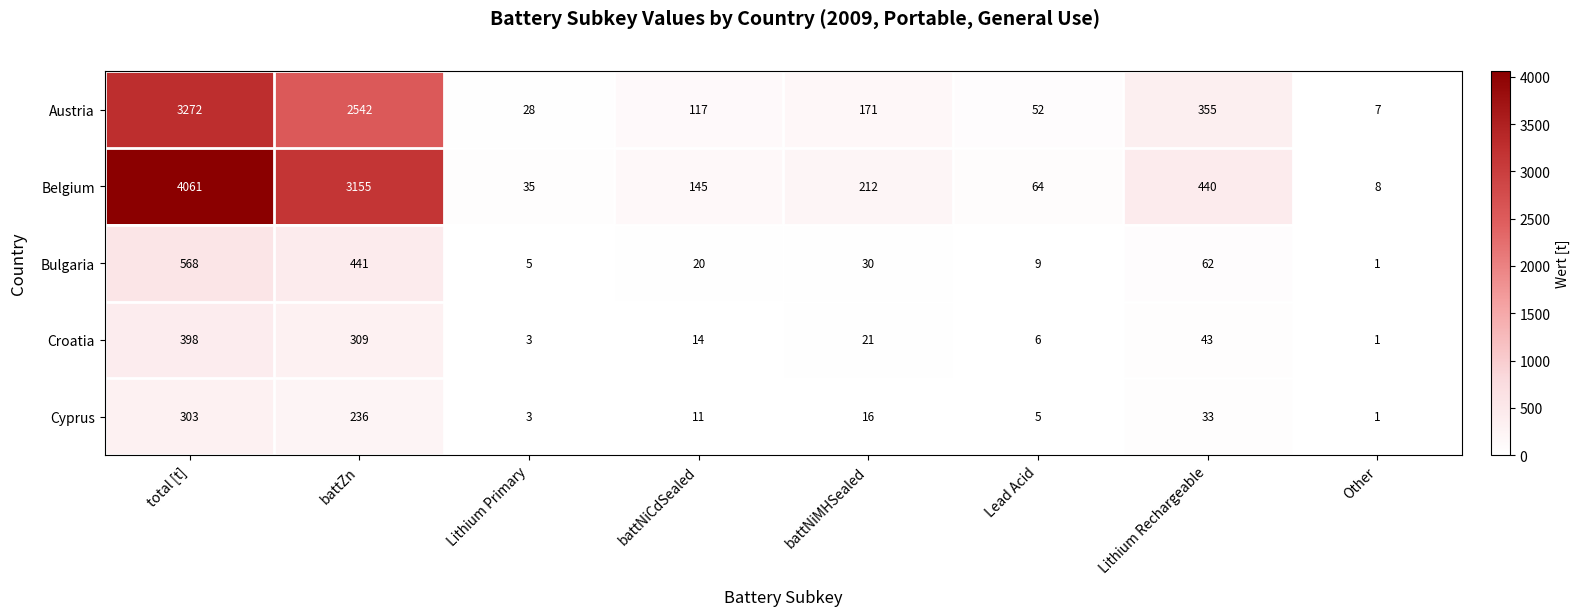

Which series has the largest total across all categories?

Belgium